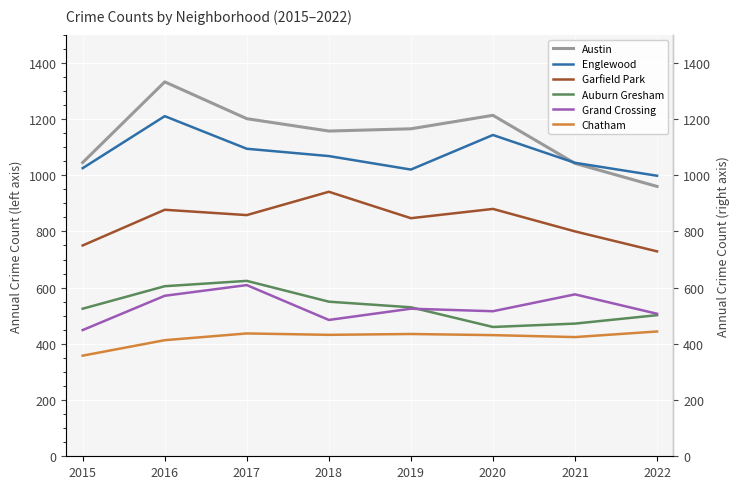

What is the smallest value displayed?

358